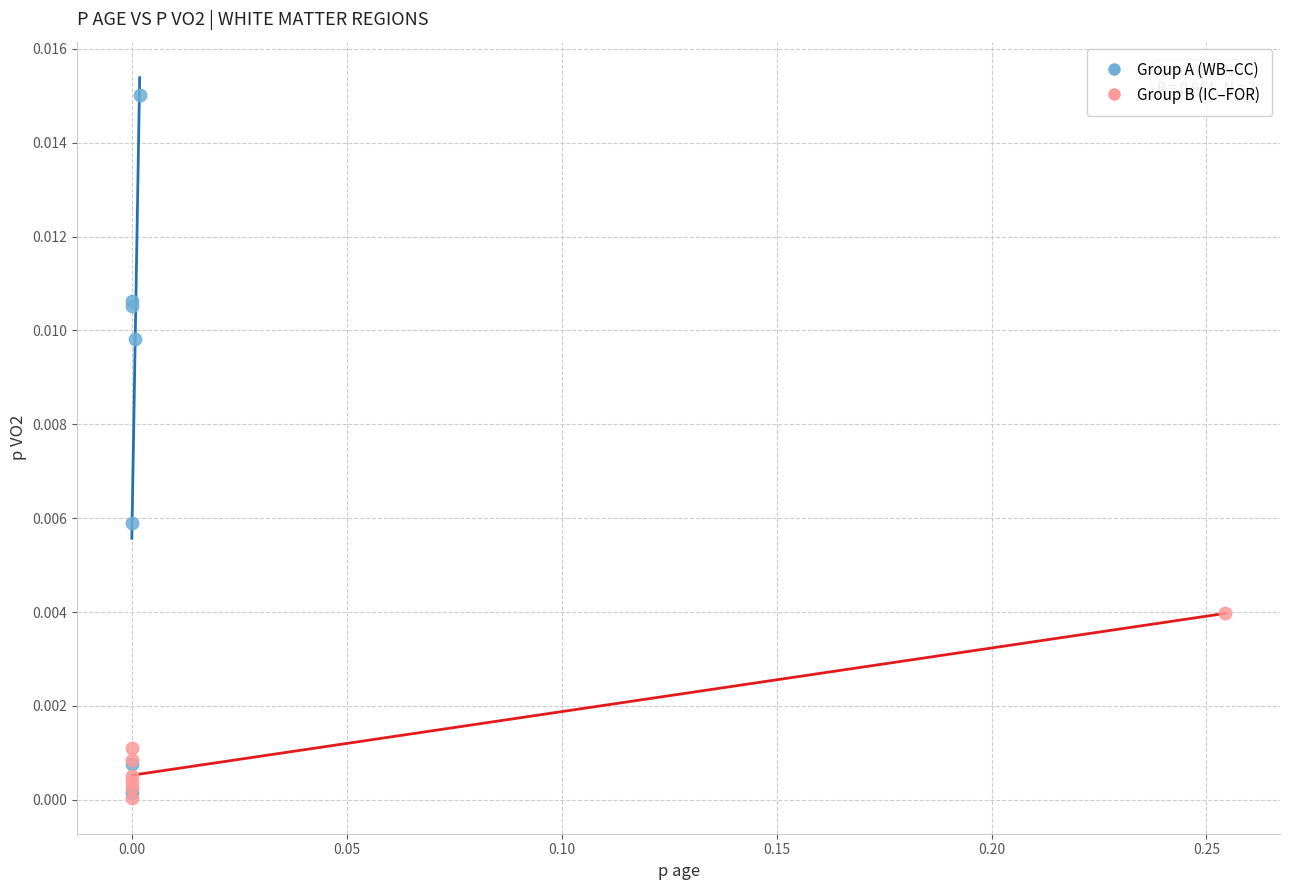

Which series reaches the maximum Y coordinate?

Group A (WB–CC)